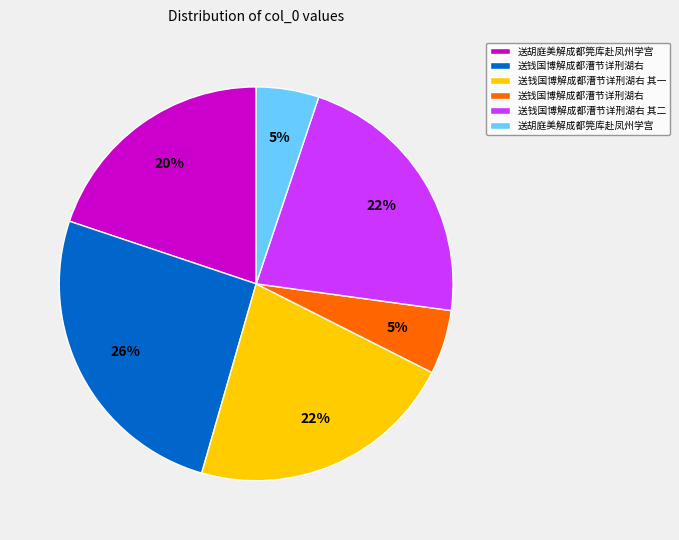

How many segments does this pie chart have?

6